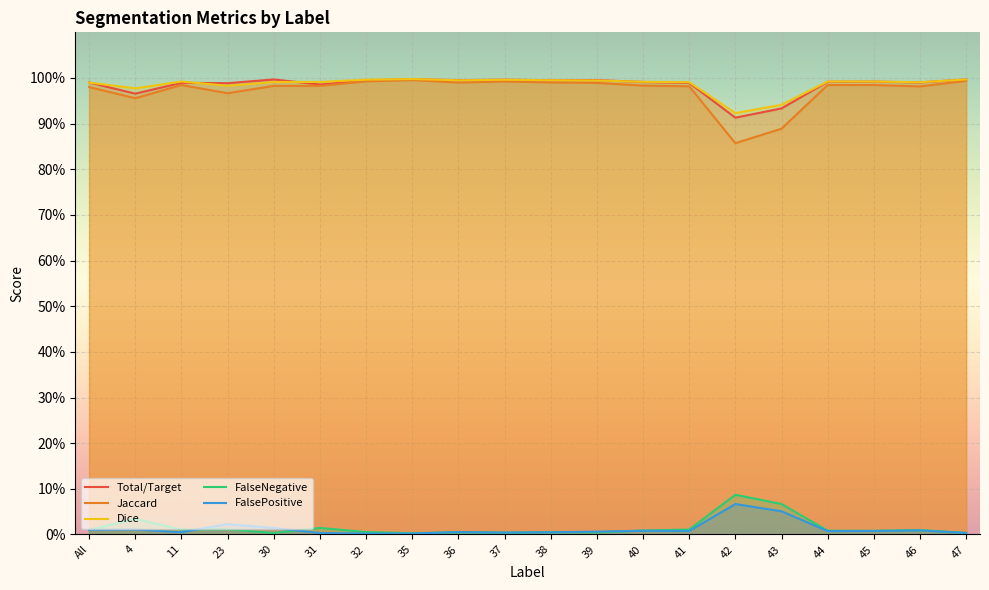

What is the greatest value displayed?

1.0